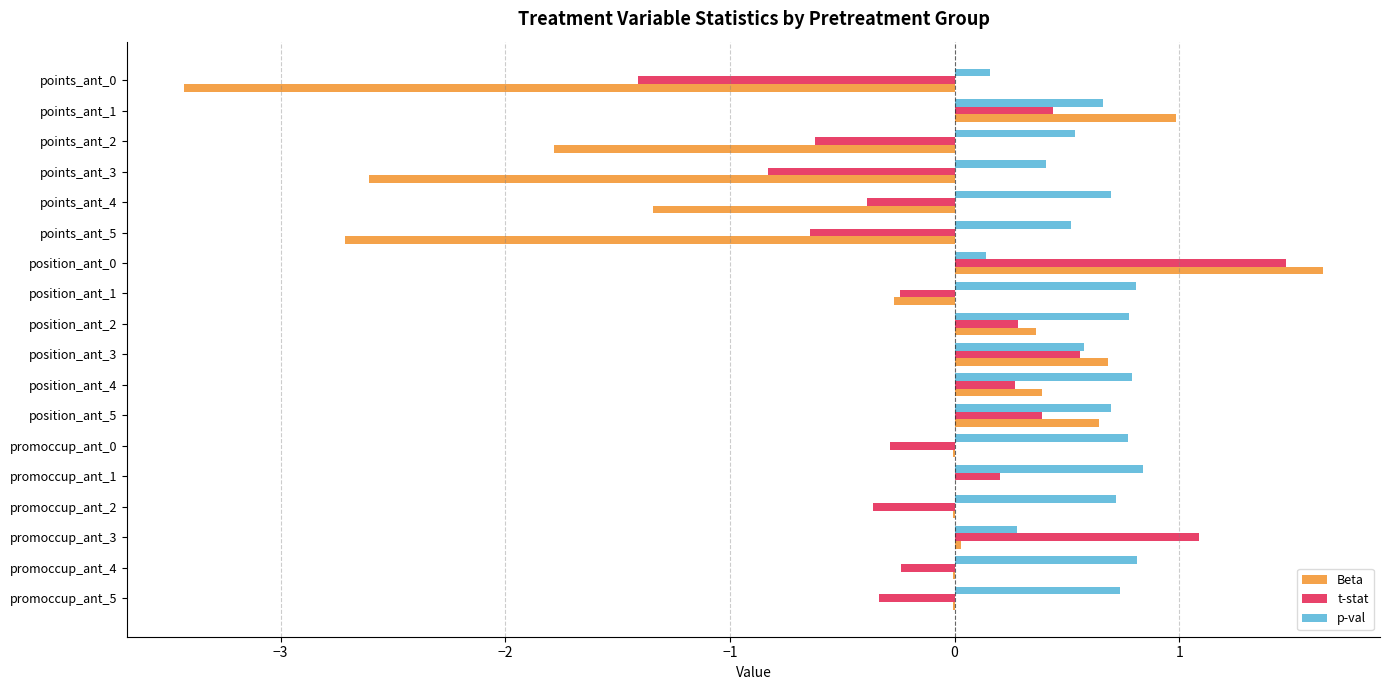

What is the average value of the p-val series?

0.6